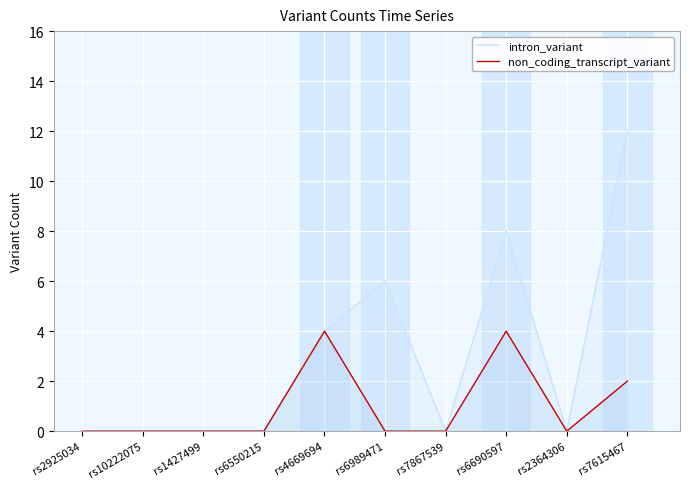

True or false: non_coding_transcript_variant and intron_variant cross at least once.

False